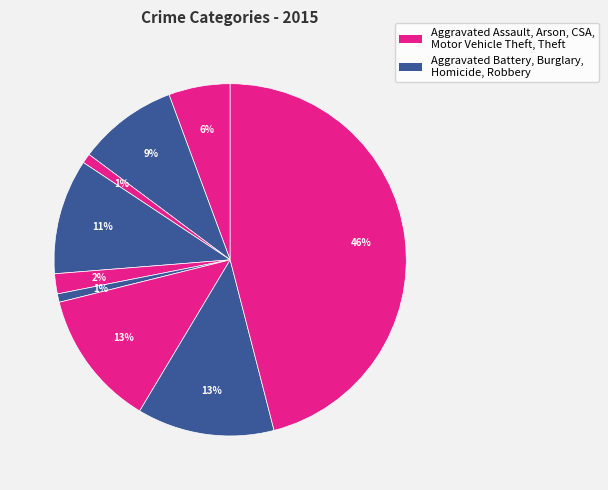

Rank the categories by value from lowest to highest.

Homicide, Arson, Criminal Sexual Assault, Aggravated Assault, Aggravated Battery, Burglary, Motor Vehicle Theft, Robbery, Theft